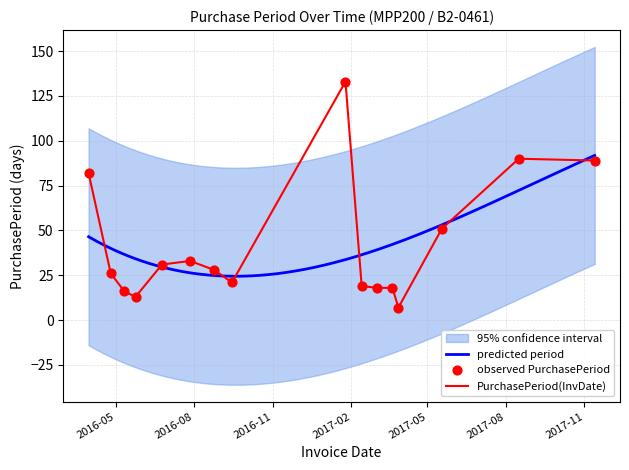

What is the change in value from 2016-04-25 to 2016-07-27?

+7